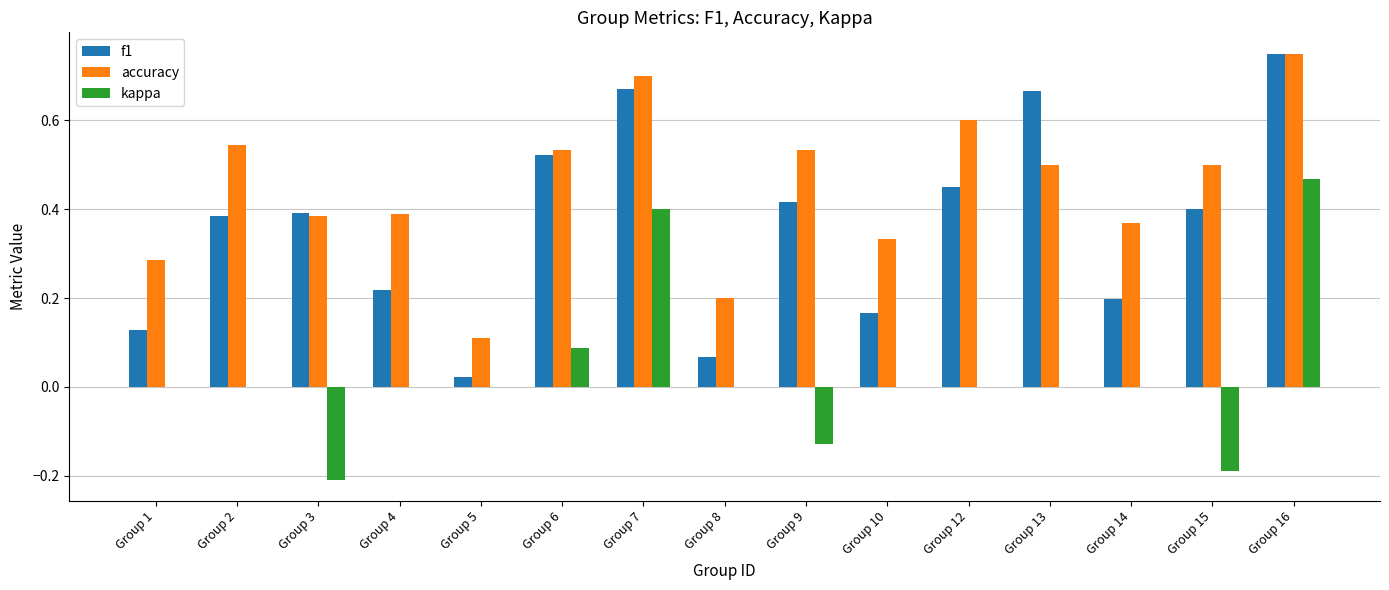

Which series has the largest total across all categories?

accuracy